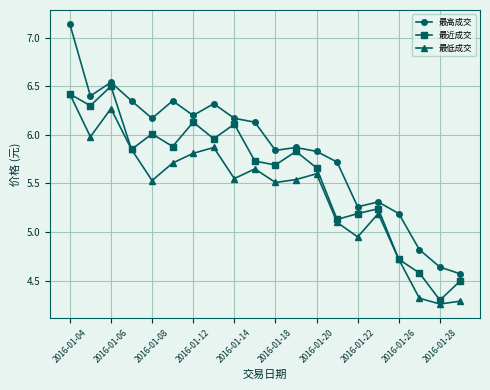

Which series has the largest range (max minus min)?

最高成交